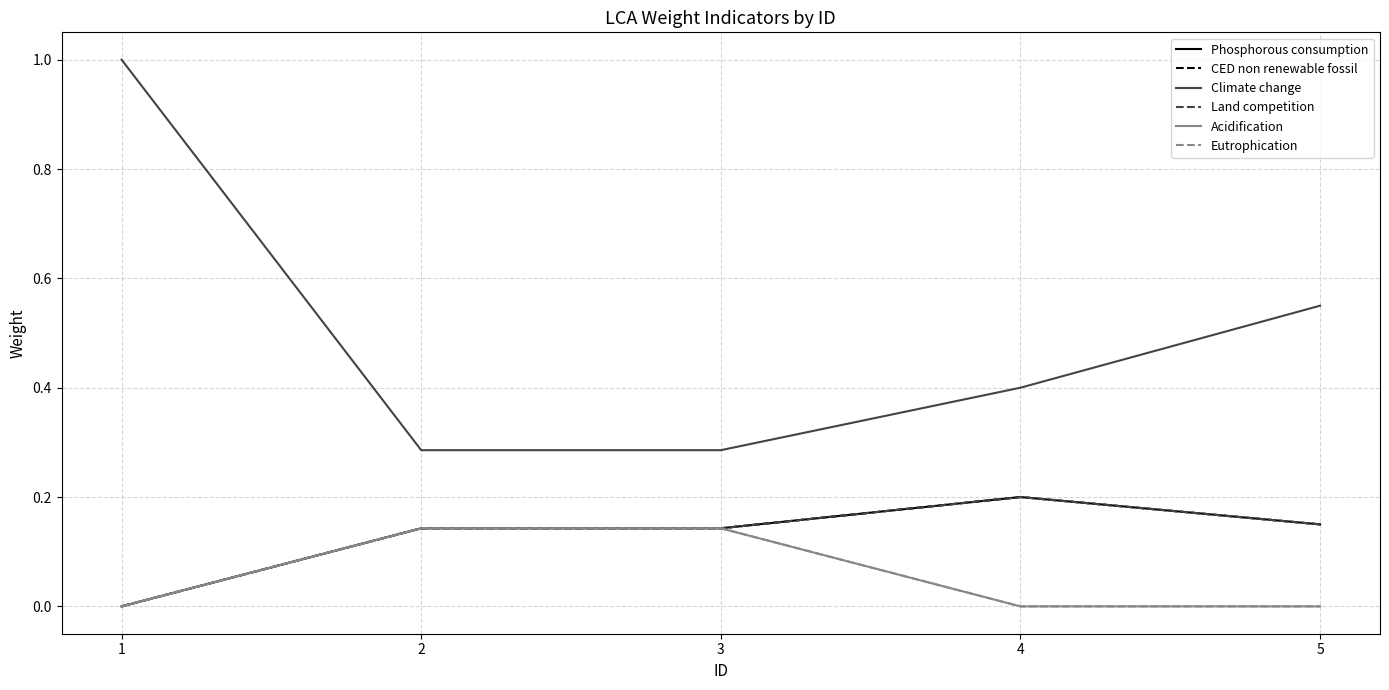

What is the difference between the maximum and second lowest values in the Climate change series?

0.7